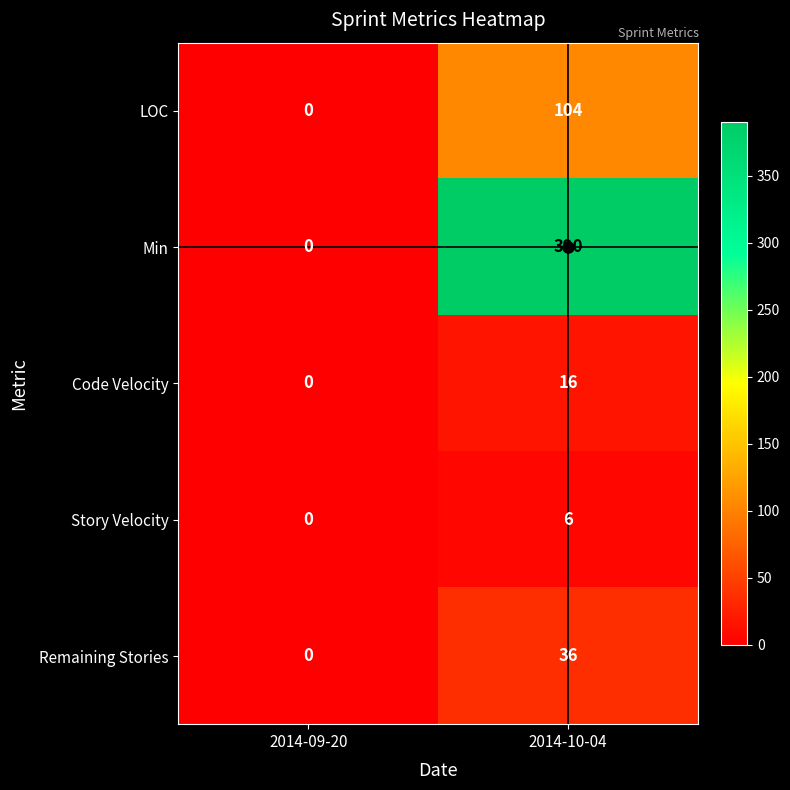

Which series has the largest range (max minus min)?

Min